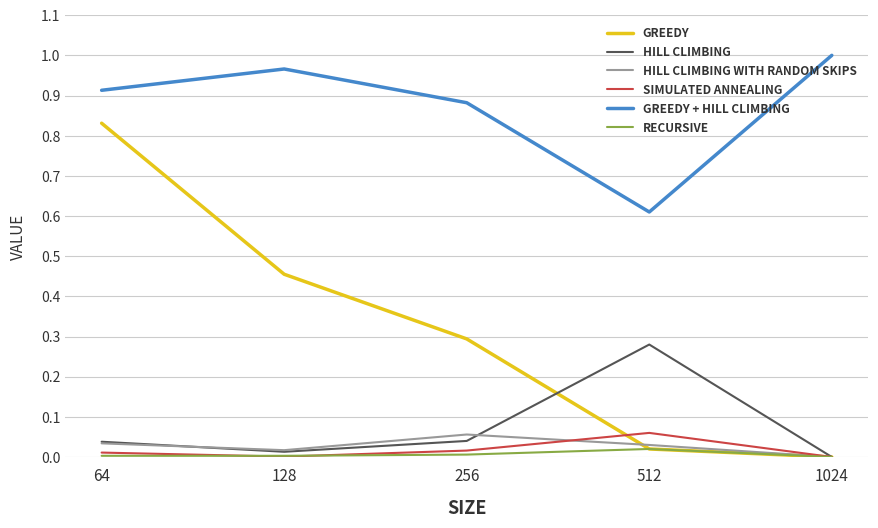

At which category is the sum across all series the highest?

64